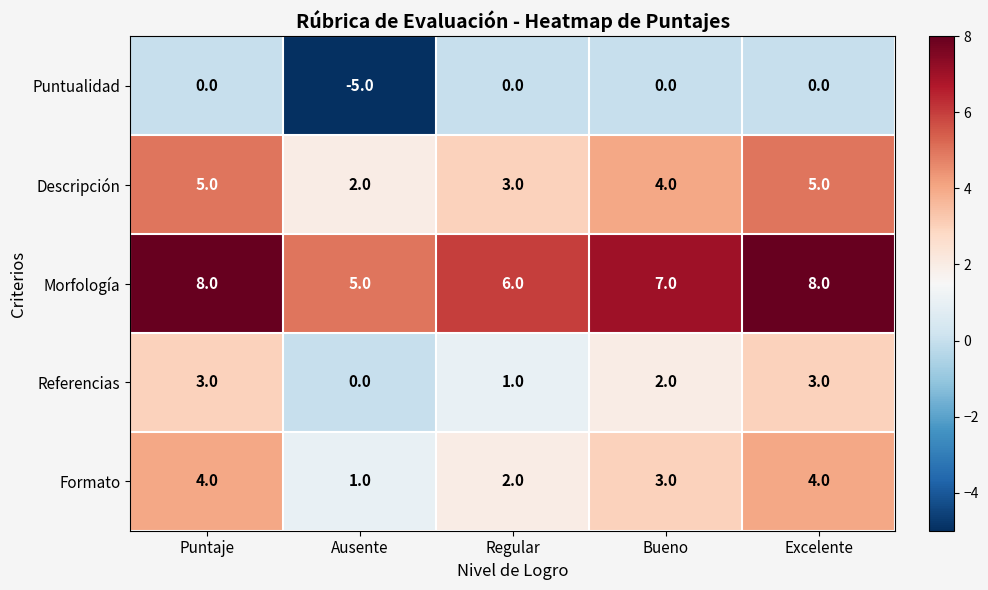

Reading left to right, list all the values displayed in this chart.

Puntualidad: 0	-5	0	0	0
Descripción: 5	2	3	4	5
Morfología: 8	5	6	7	8
Referencias: 3	0	1	2	3
Formato: 4	1	2	3	4